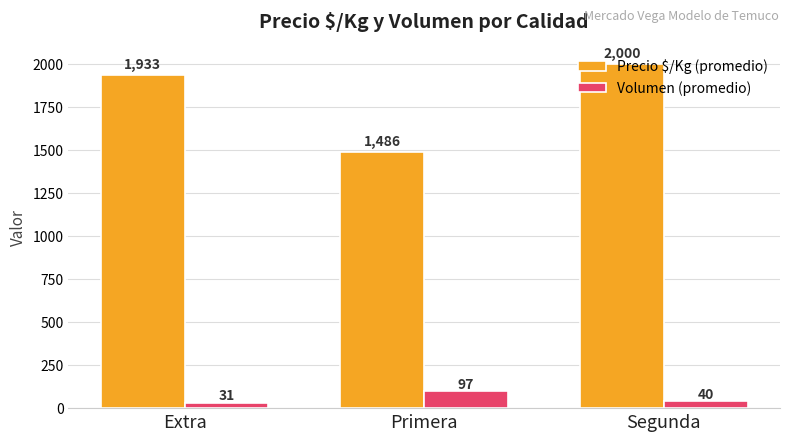

Count the Volumen (promedio) values in the range 31 to 97.

3